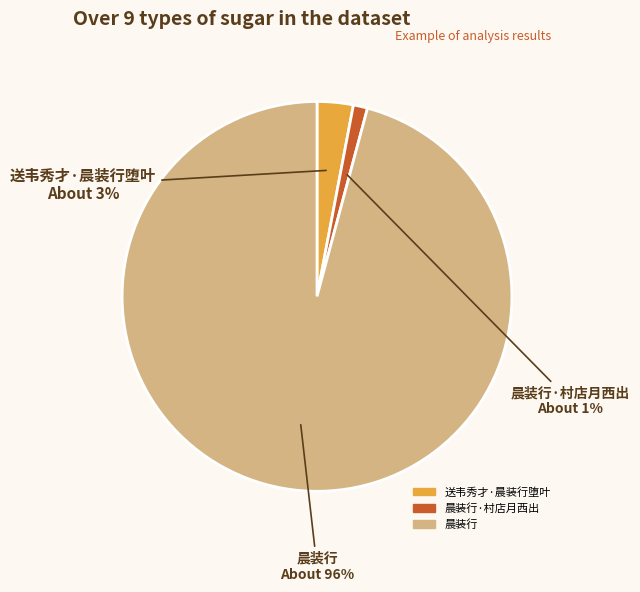

To the nearest percent, what is the average slice percentage?

33%